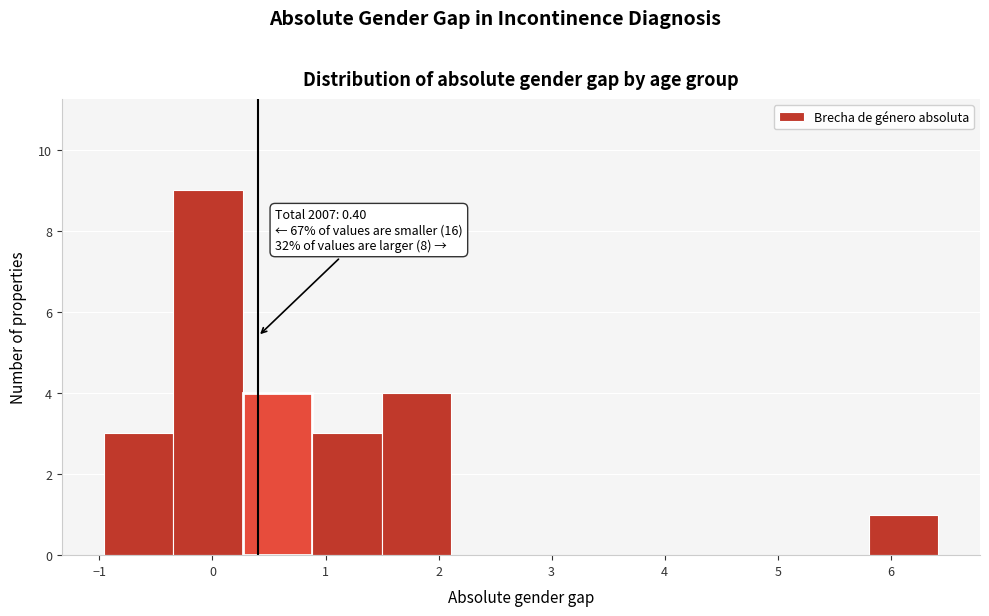

Over which range of the x-axis is the bar tallest?

-0.3 to 0.3